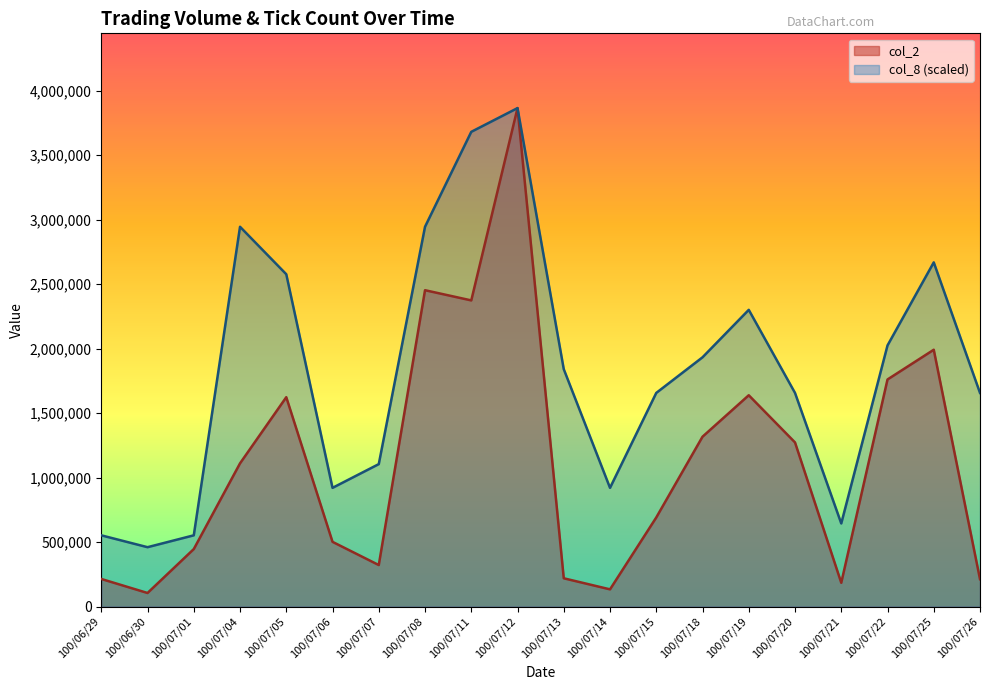

True or false: col_2 and col_8 intersect in this chart.

False